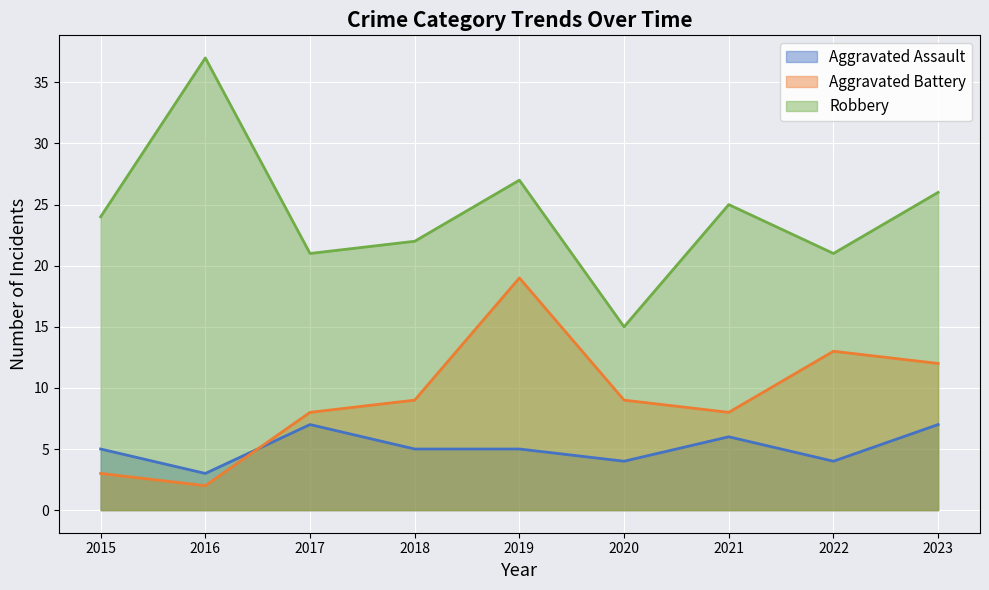

What are all the series names shown in the legend?

Aggravated Assault, Aggravated Battery, Robbery